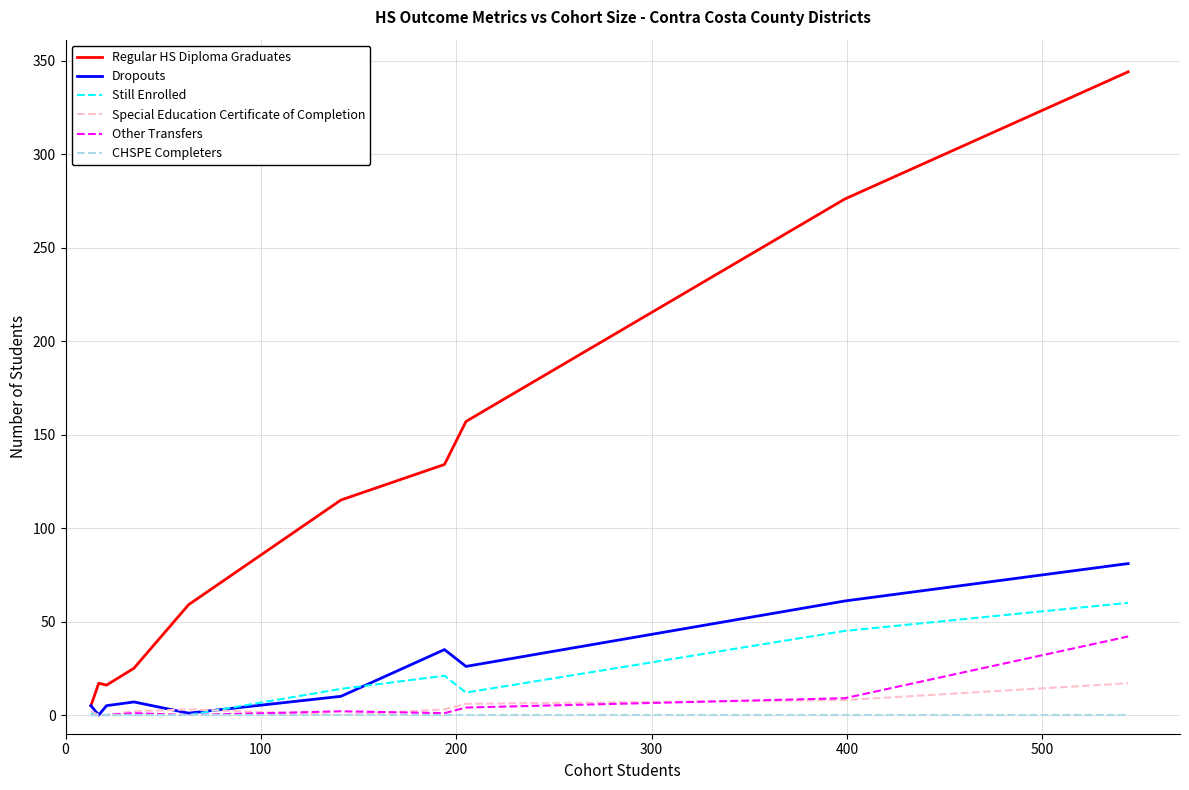

What is the greatest value displayed?

344